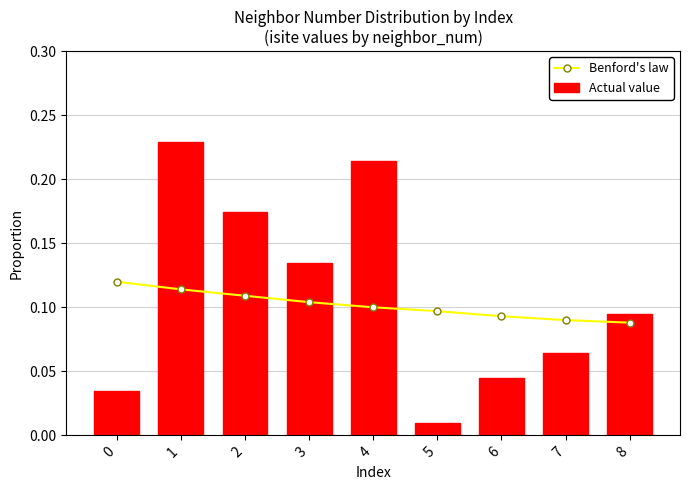

List the series in order of their peak value, lowest first.

Benford's law, Actual value